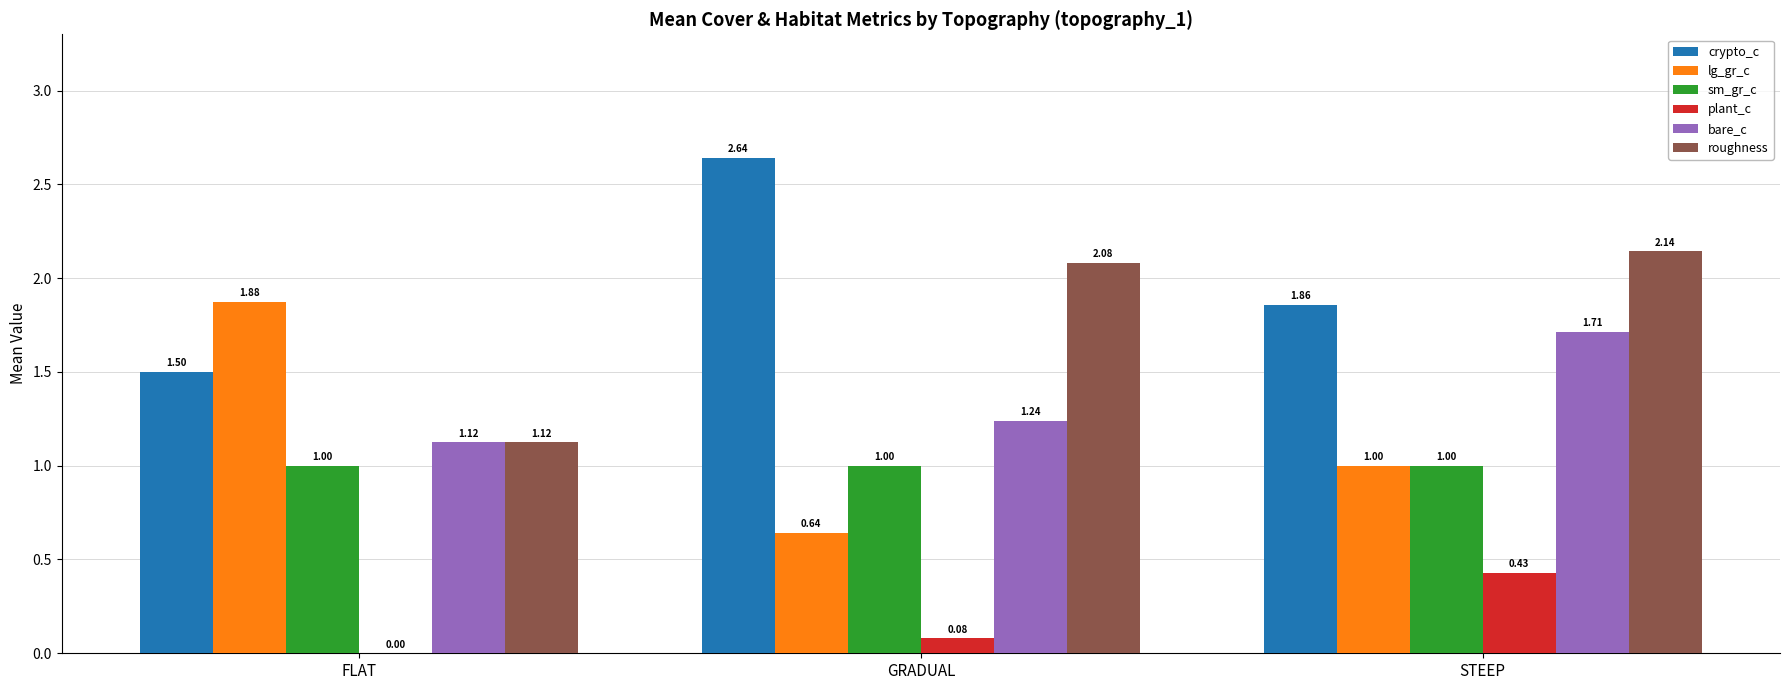

Which series changed the most between FLAT and GRADUAL?

lg_gr_c